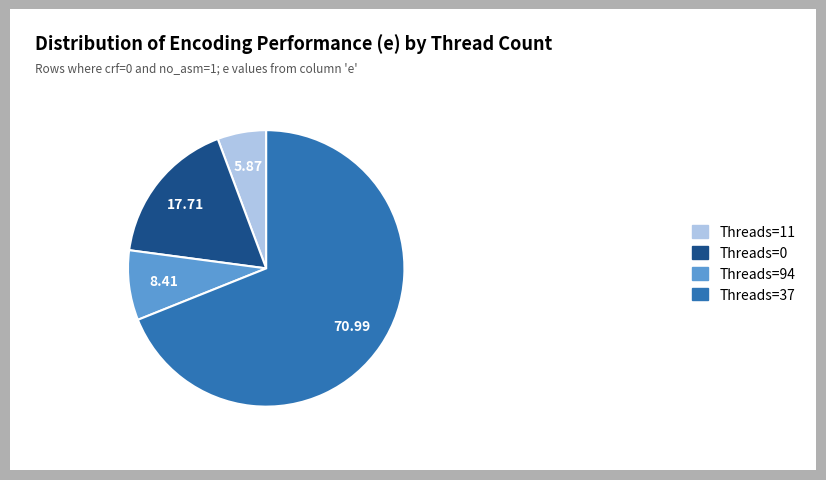

Approximately how many times larger is the value at Threads=11 compared to Threads=0?

0.3